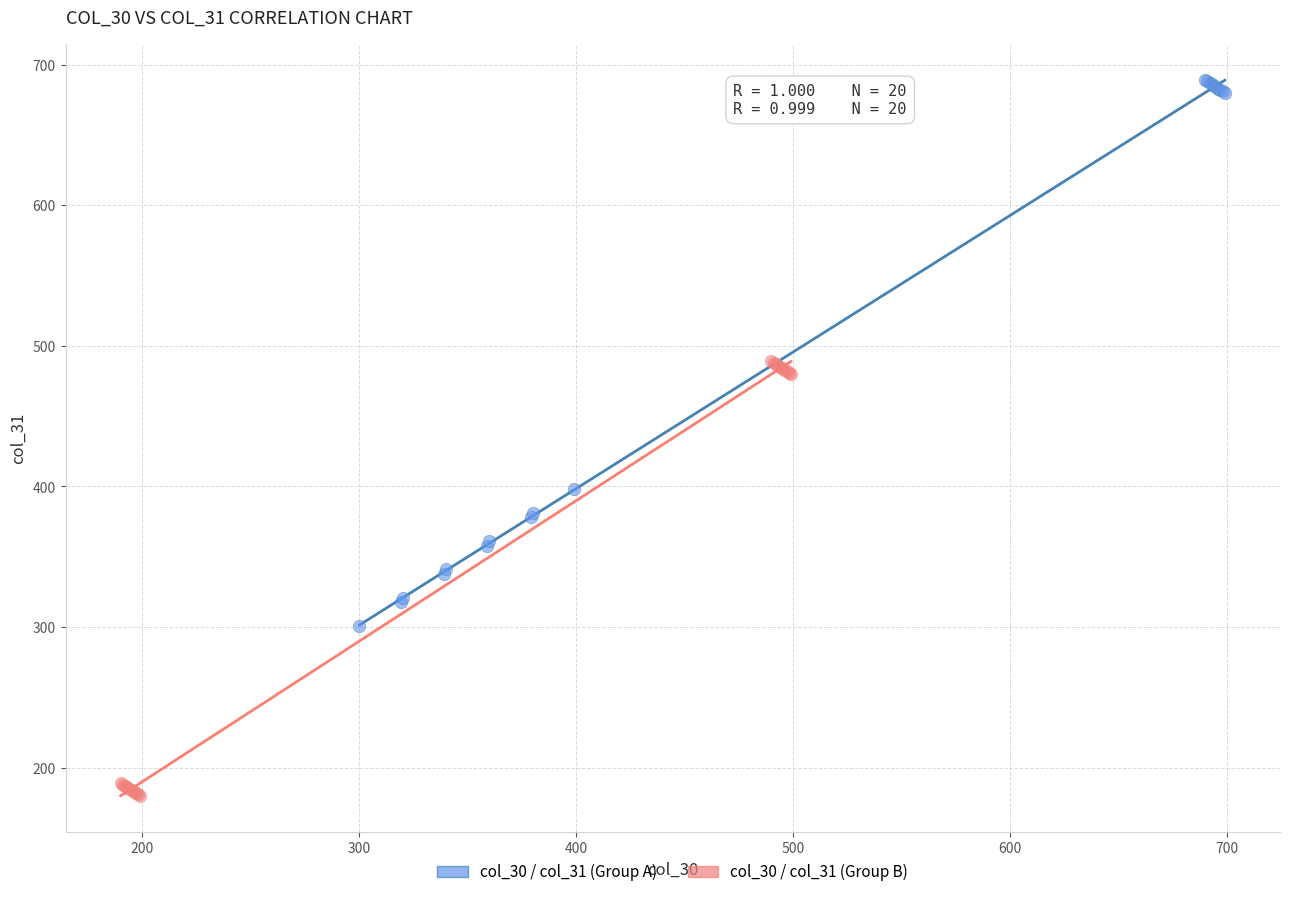

Which series has the largest Y range (max minus min)?

col_30 / col_31 (Group A)